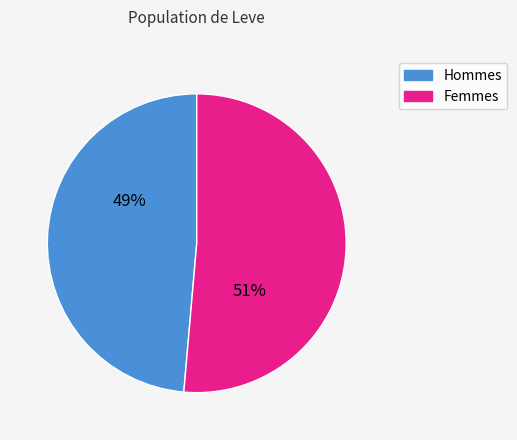

Which category has the biggest portion of the pie?

Femmes